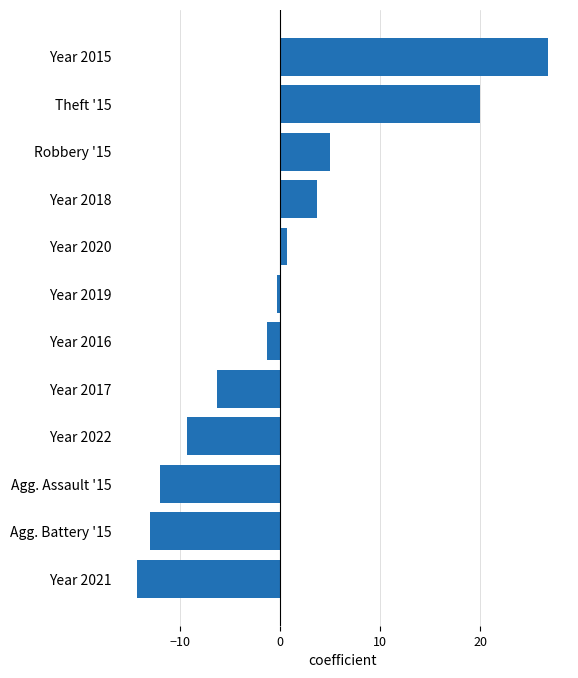

Reading bottom to top, what are all the values shown in this chart?

-14.2	-13.0	-12.0	-9.2	-6.2	-1.2	-0.2	0.8	3.8	5.0	20.0	26.8